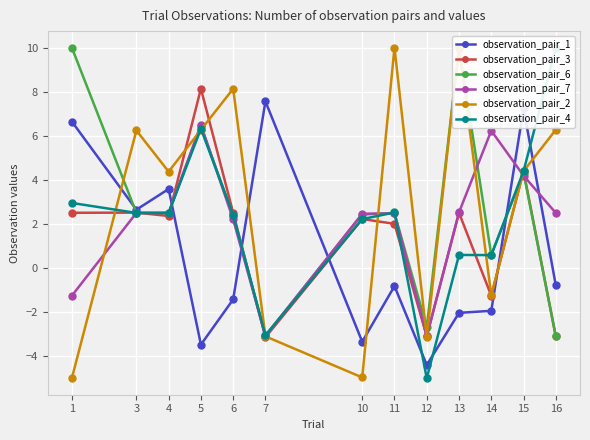

List the series in order of their peak value, highest first.

observation_pair_6, observation_pair_2, observation_pair_4, observation_pair_3, observation_pair_1, observation_pair_7